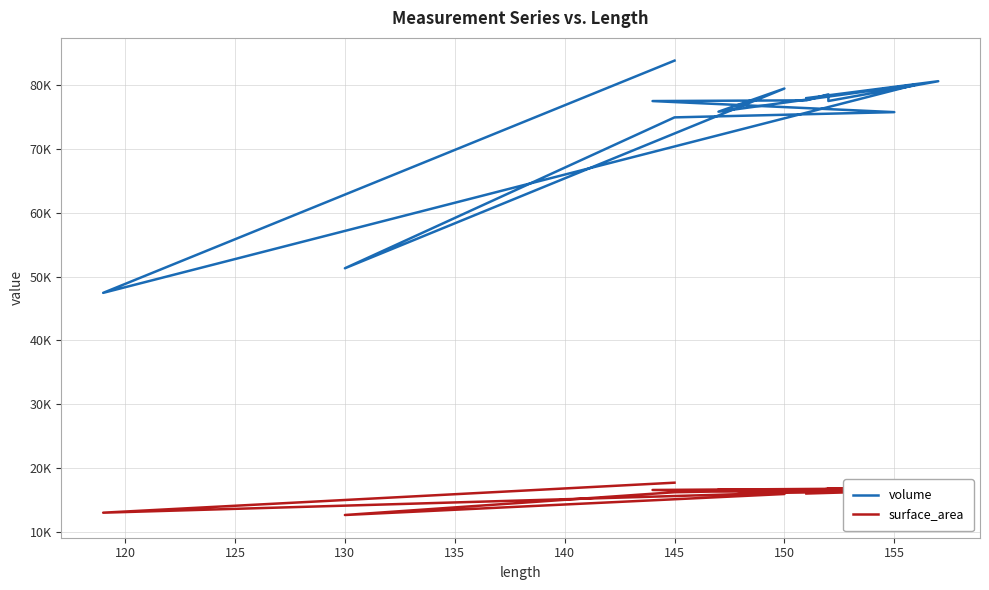

At how many categories does at least one series exceed 74451?

12